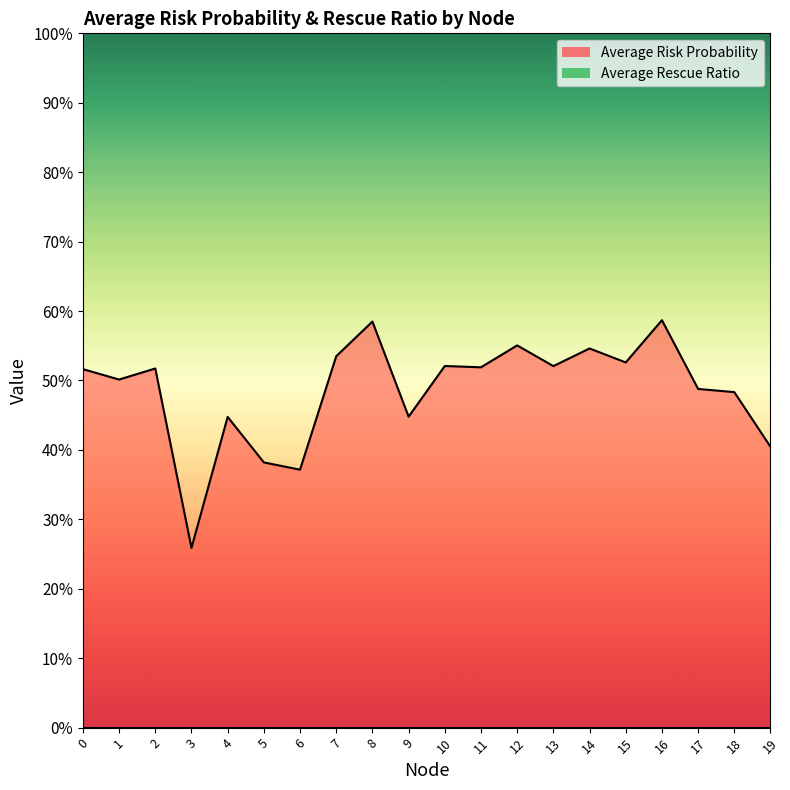

At which label is the value closest to 0?

3